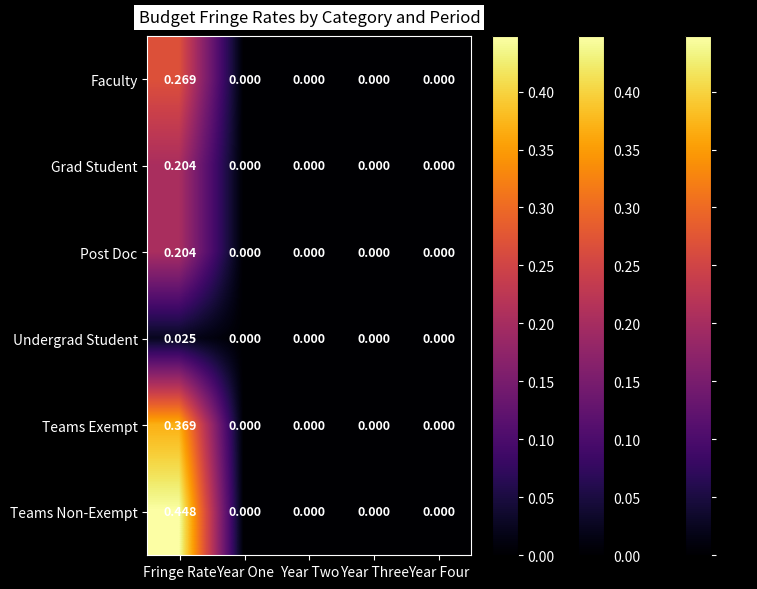

How many values in Undergrad Student are above zero?

1